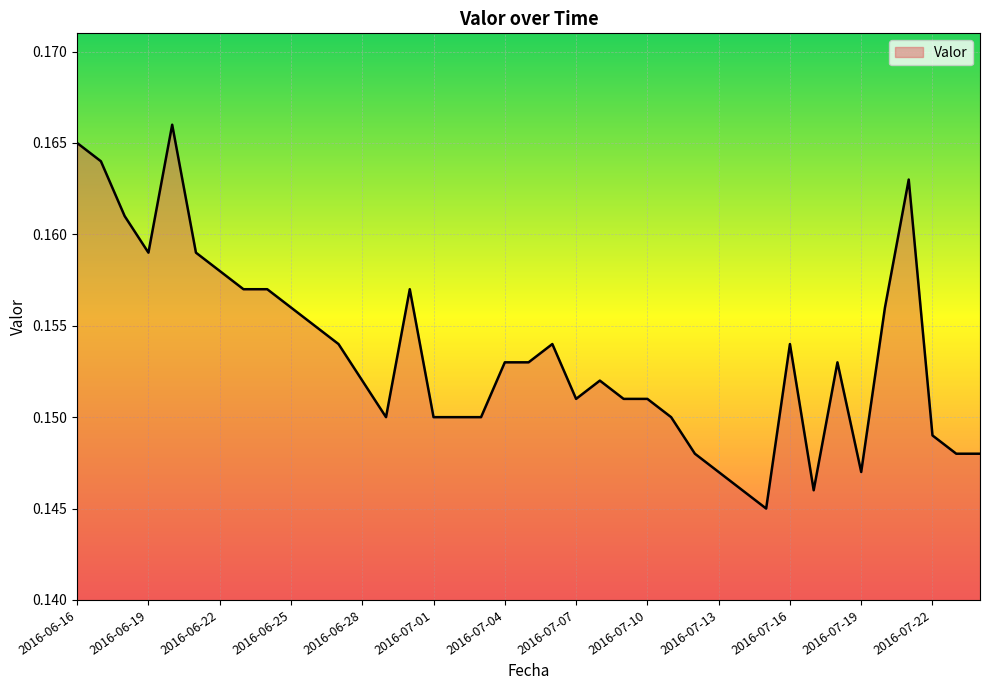

What is the sum of all values?

6.0